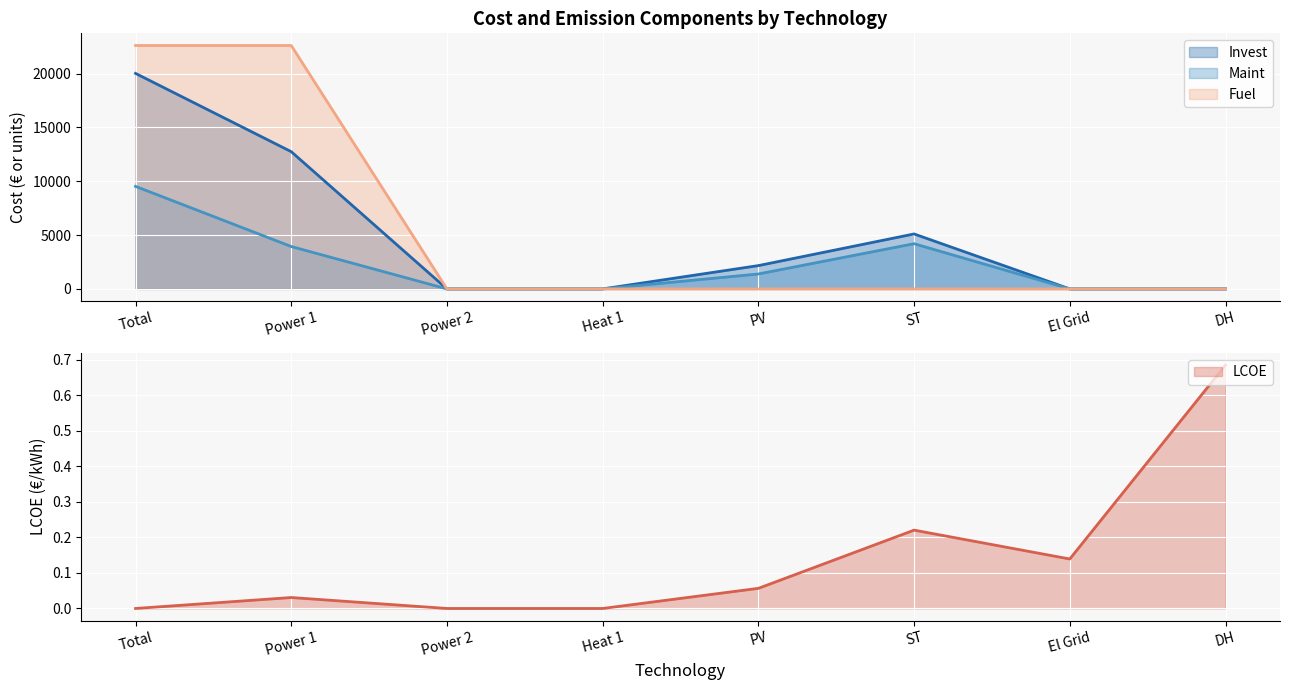

The value of Maint at DH is 0.0. True or false?

True